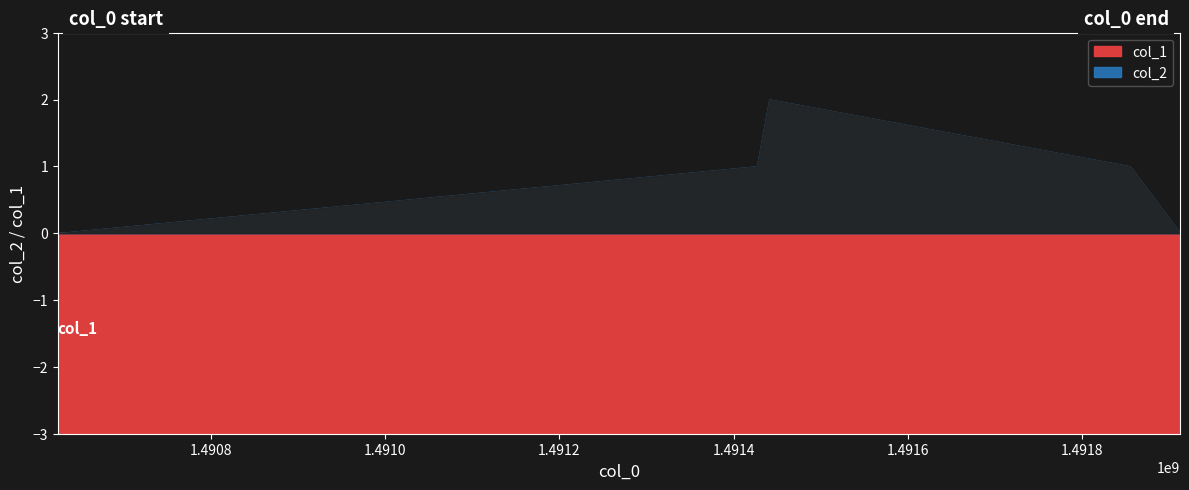

Reading left to right, list all the values displayed in this chart.

col_2: 0	1	2	1	0
col_1: 0	0	0	0	0